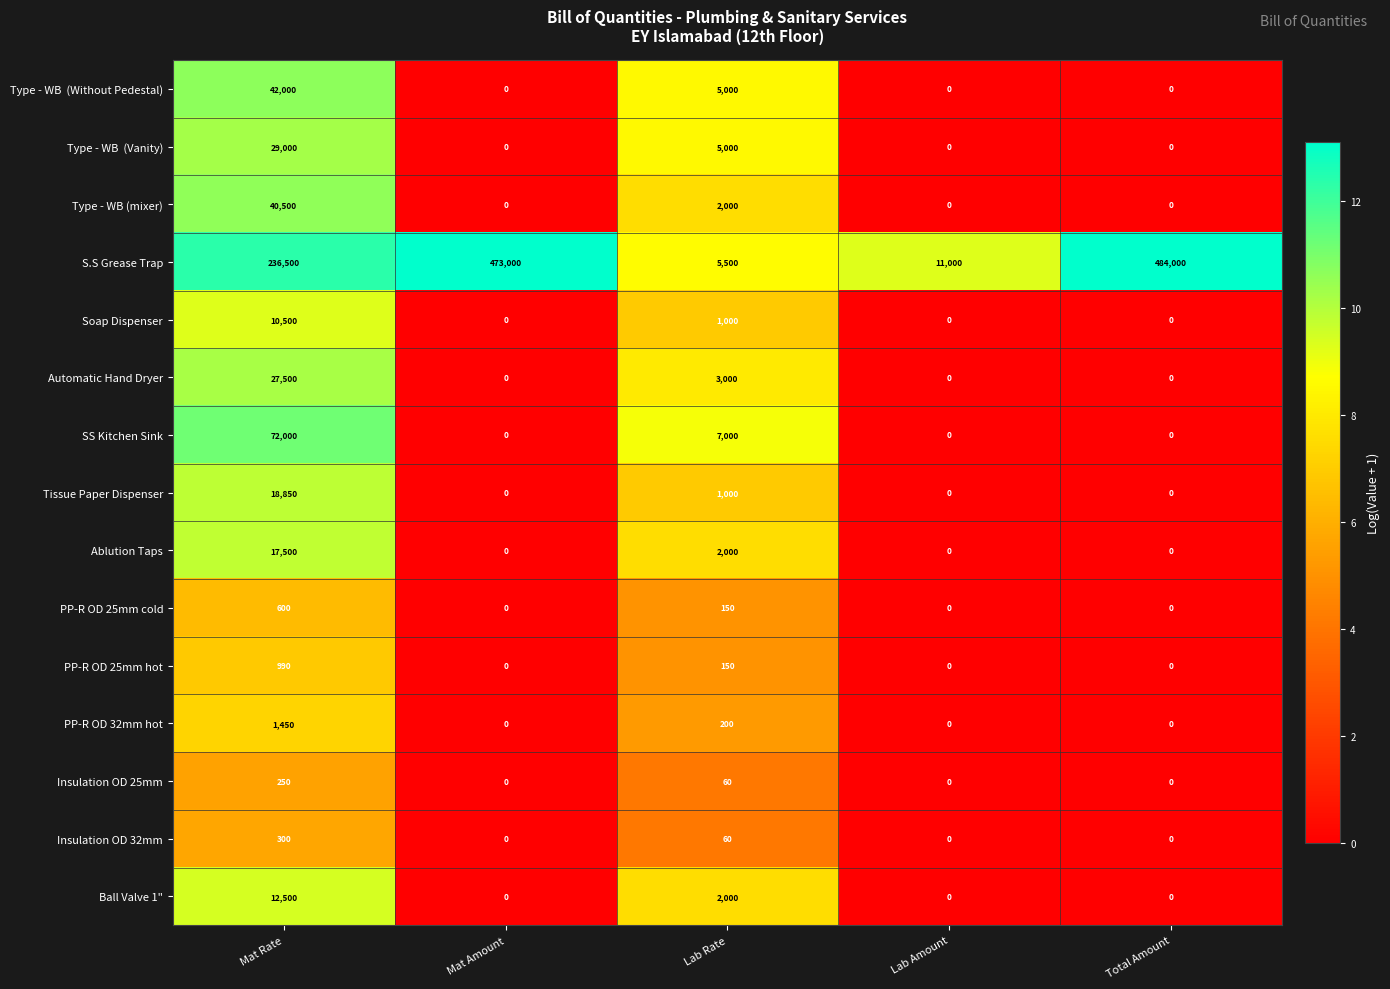

At which label is Soap Dispenser closest to 5250?

Lab Rate